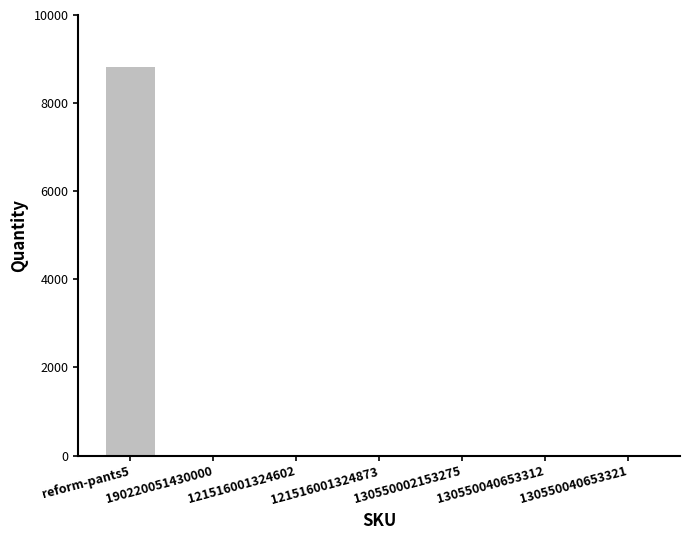

What is the sum of all values?

8833